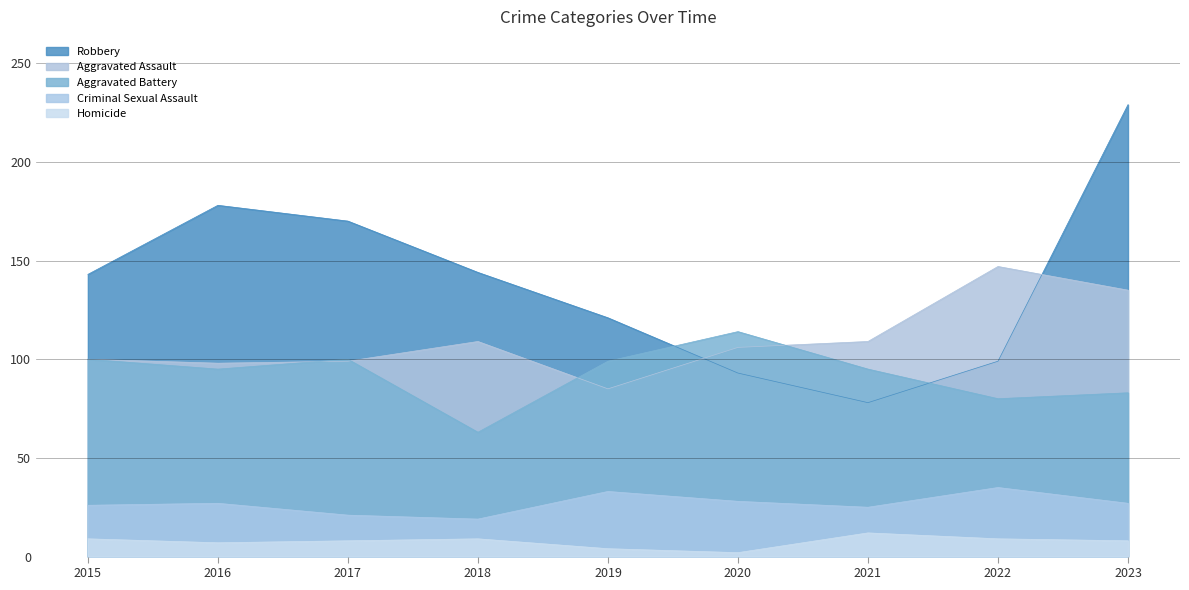

Which series has the widest spread of values?

Robbery